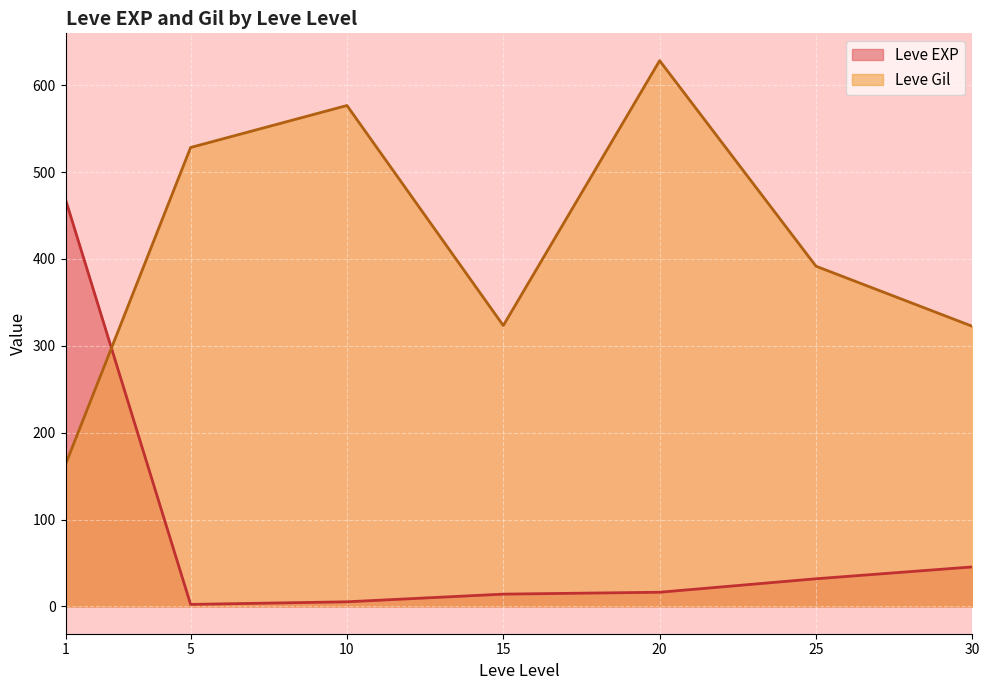

What is the total value across all series at 10?

582.0